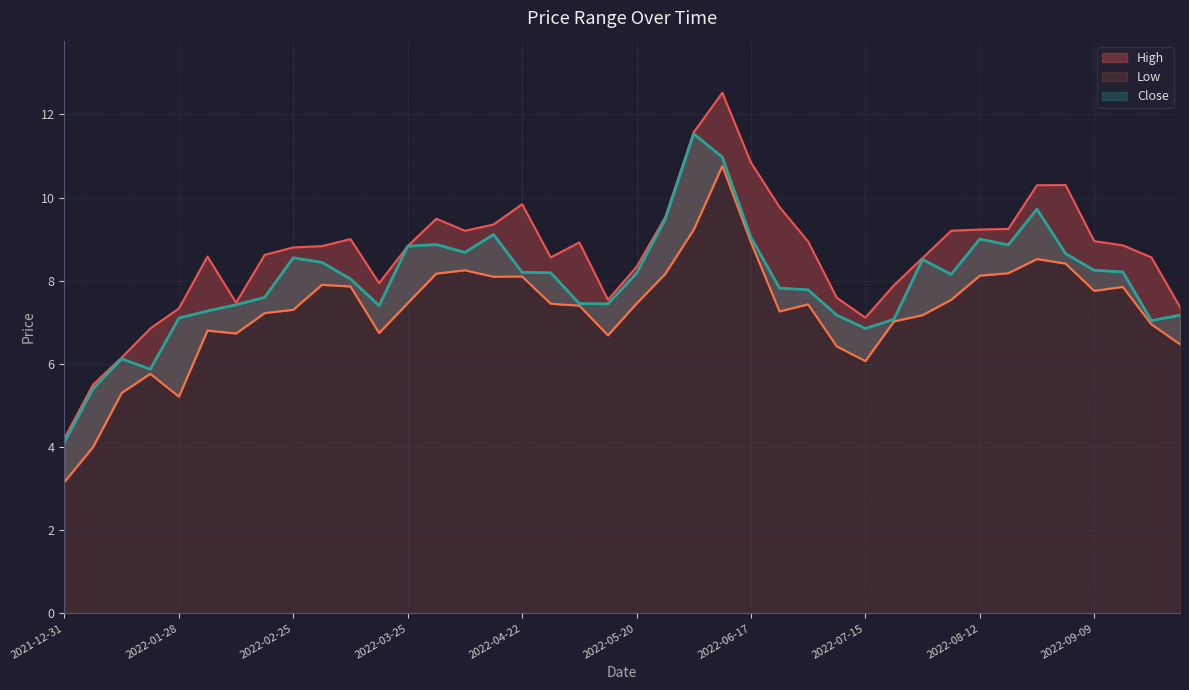

True or false: Low and High cross at least once.

False